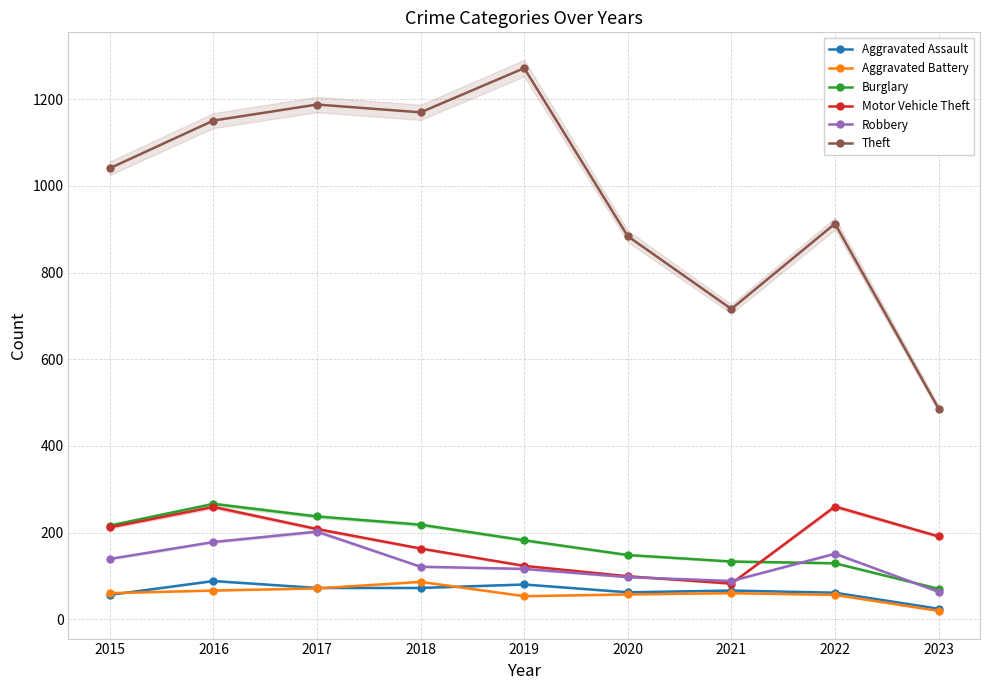

What is the minimum value shown in the chart?

19